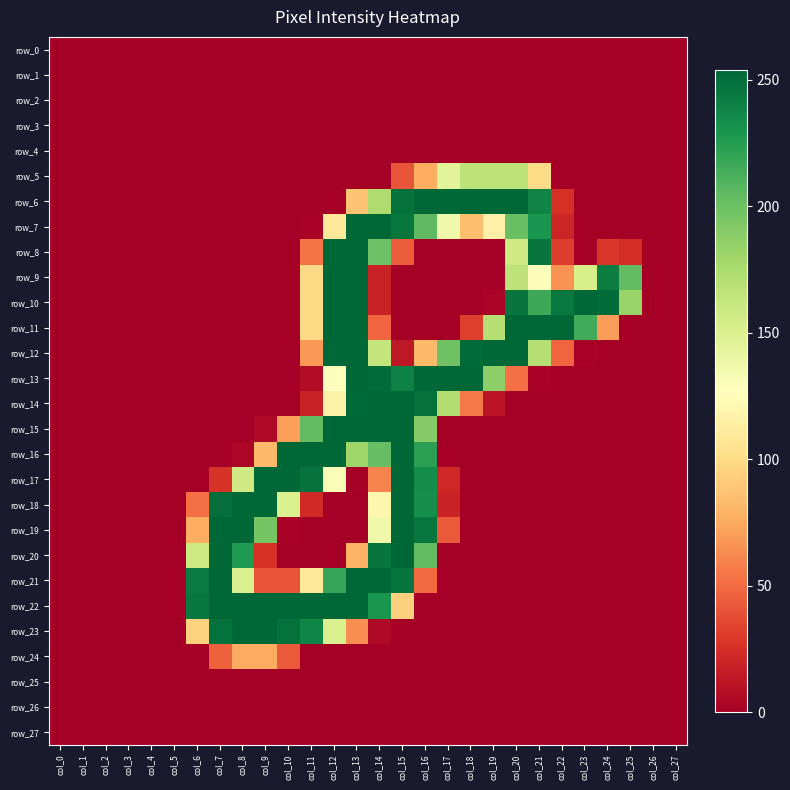

What is the maximum value for row_5?

166